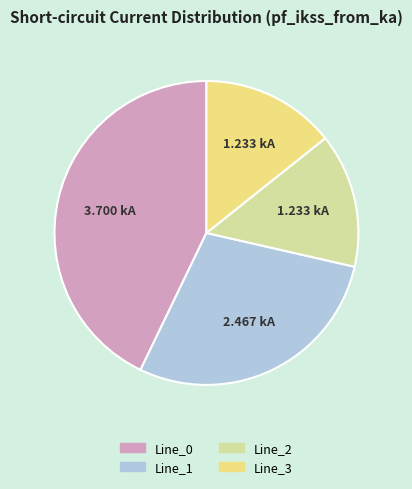

How many slices are in this pie chart?

4